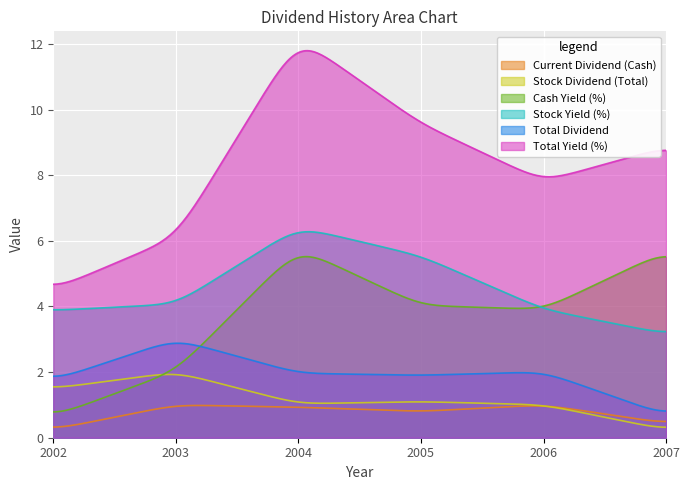

At which category is the sum across all series the highest?

2004